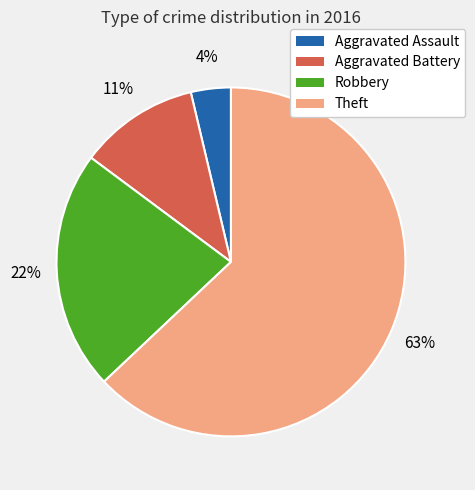

Count the number of slices in the pie.

4